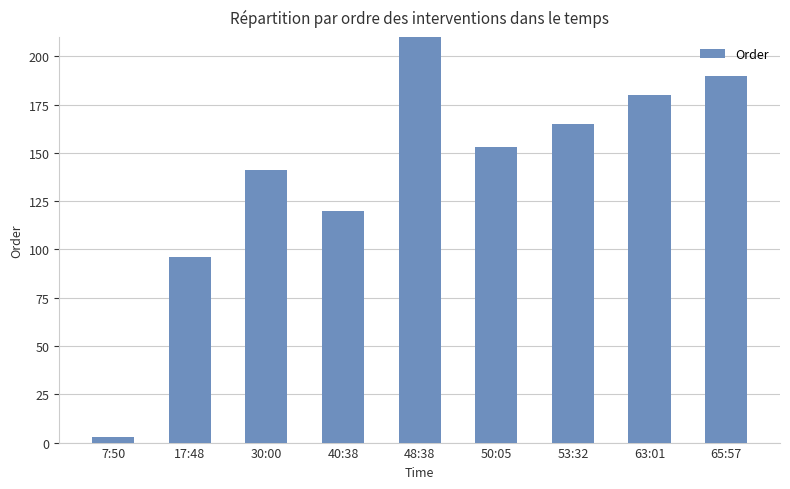

Reading left to right, transcribe all the data shown in this chart.

3	96	141	120	299	153	165	180	190